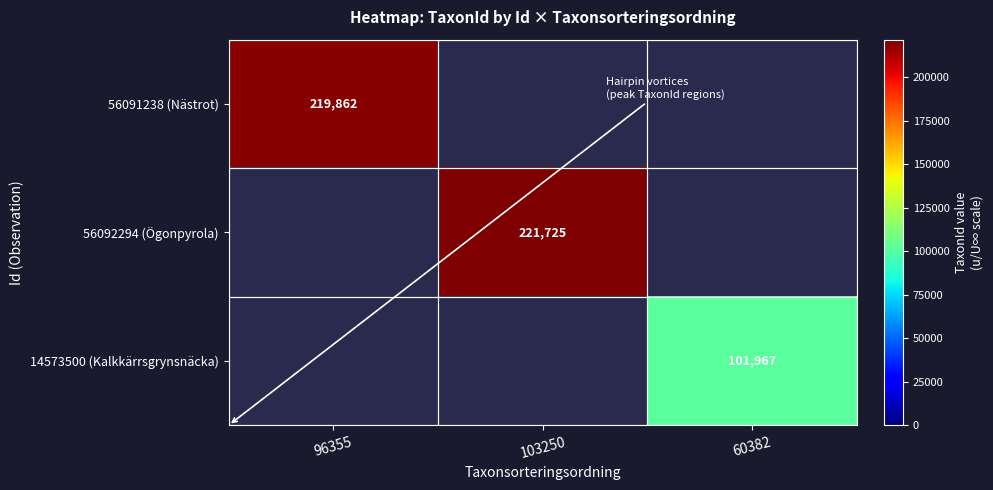

True or false: 14573500 (Kalkkärrsgrynsnäcka) has a value of 101967 at 60382.

True